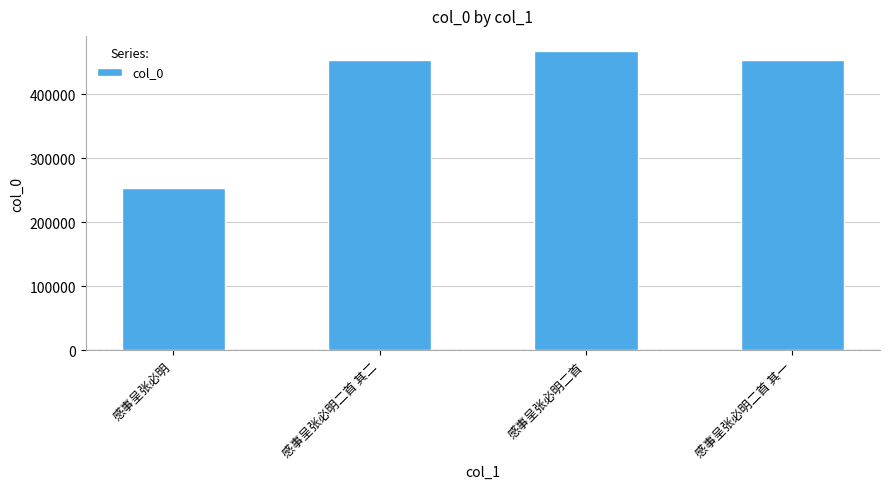

What is the value of the 3rd bar from the left?

467393